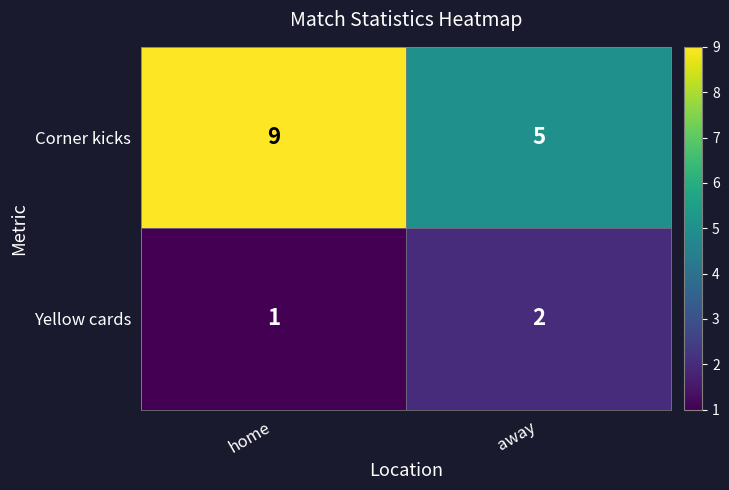

What is the maximum value shown in the chart?

9